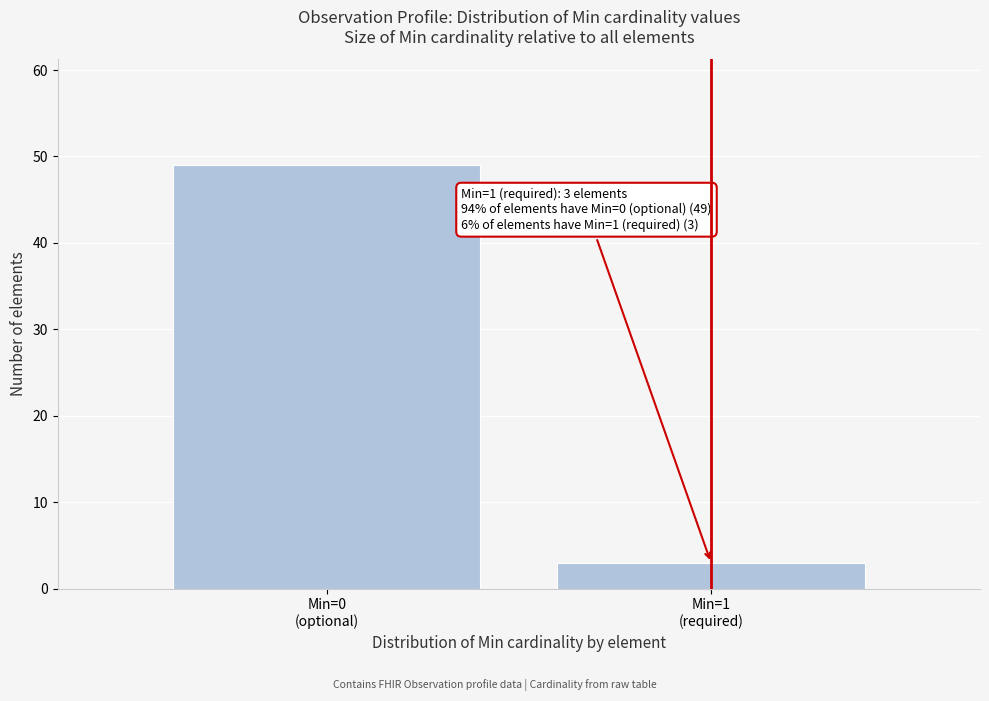

Reading left to right, list all the values displayed in this chart.

49	3